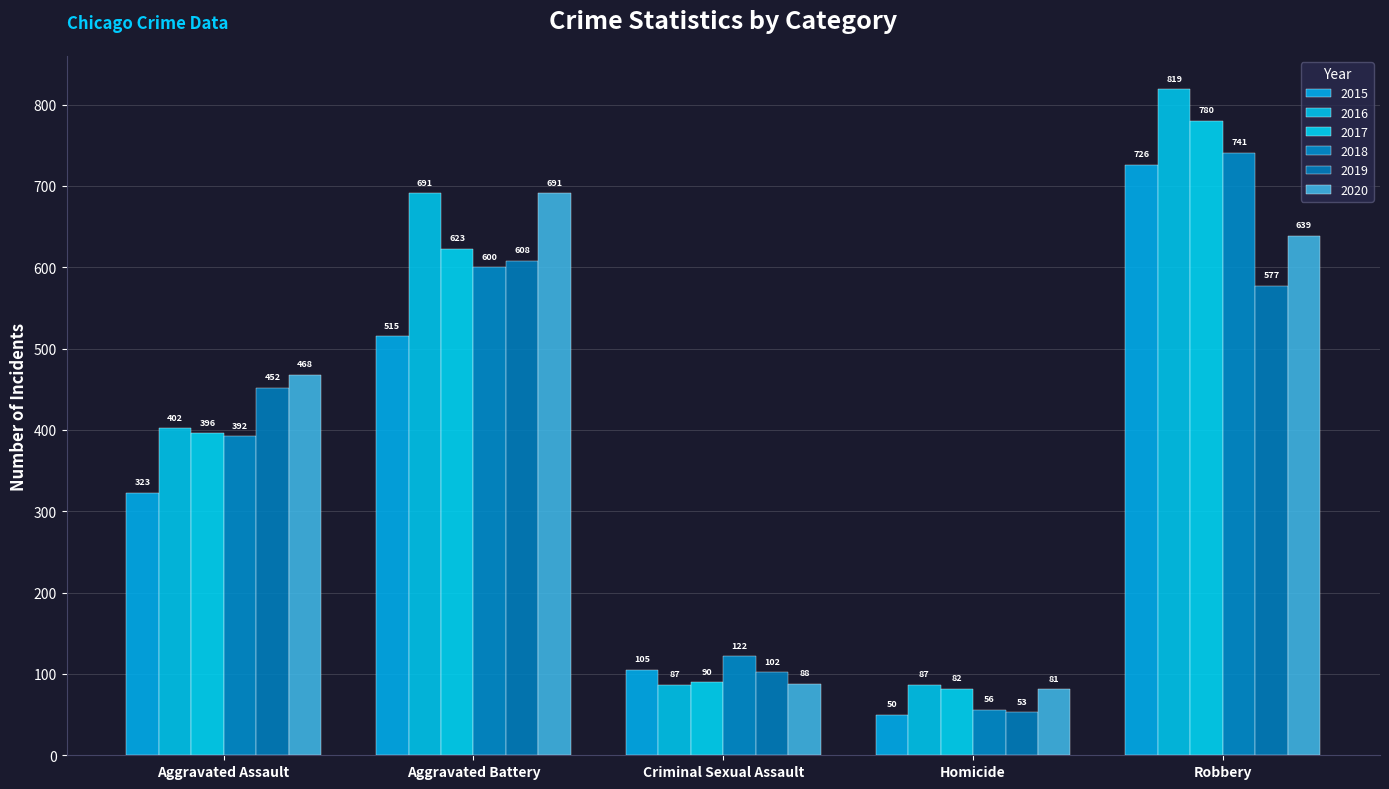

What is the minimum value for 2019?

53